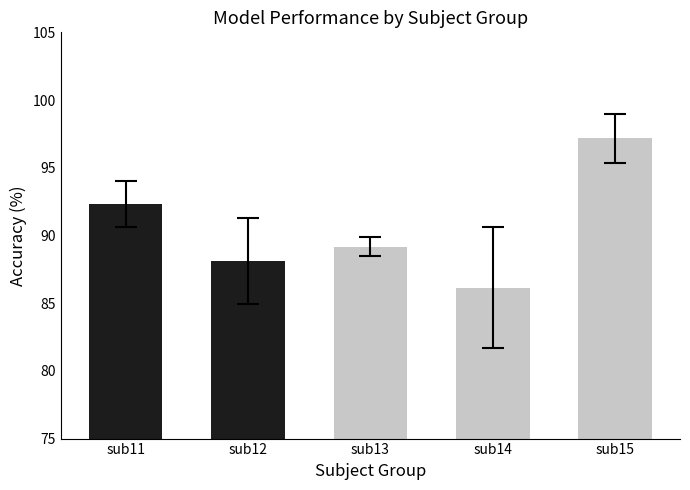

What value does the data have at sub12?

88.1